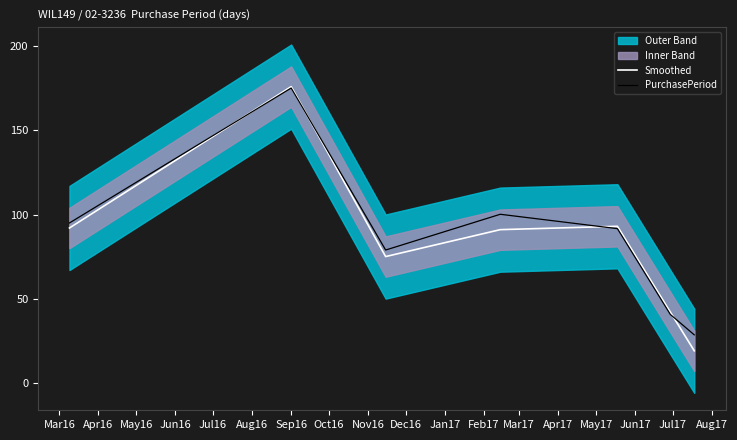

In PurchasePeriod, how many points are lower than both neighbors (excluding endpoints)?

1